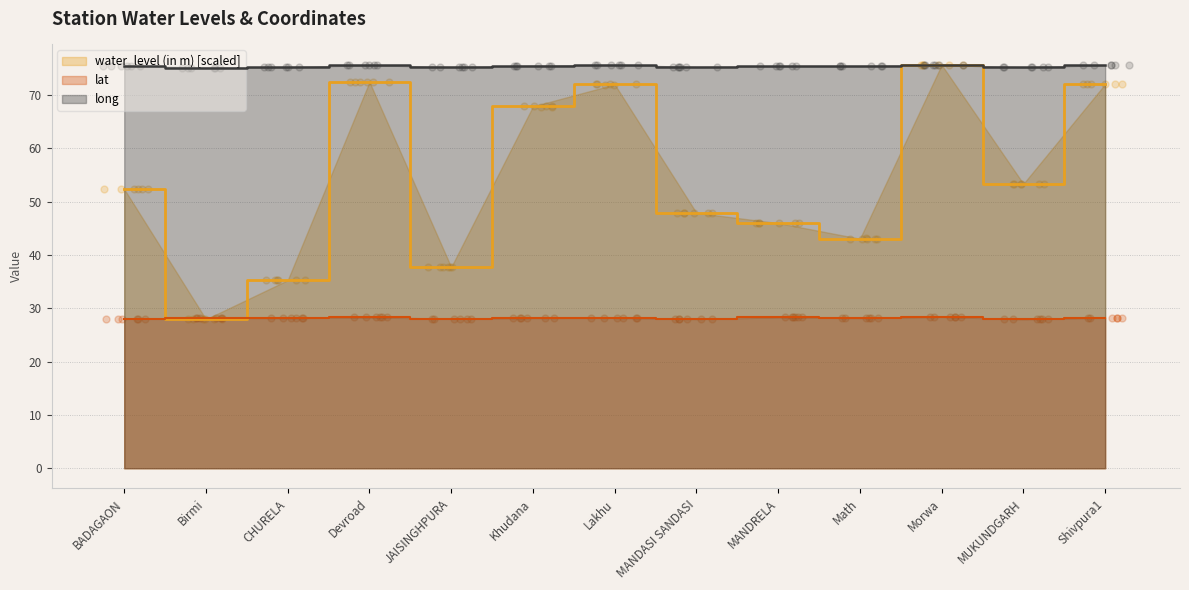

What are all the series names shown in the legend?

water_level (in m), lat, long